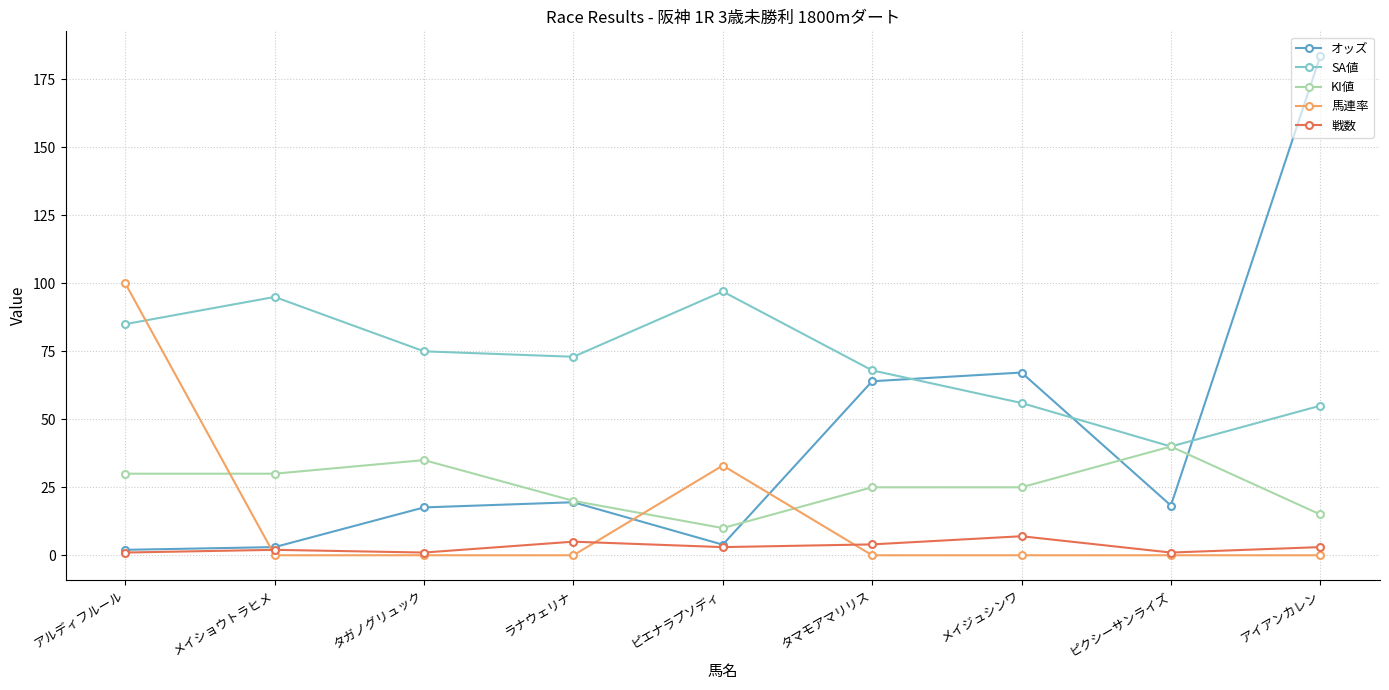

True or false: 馬連率 and オッズ cross at least once.

True